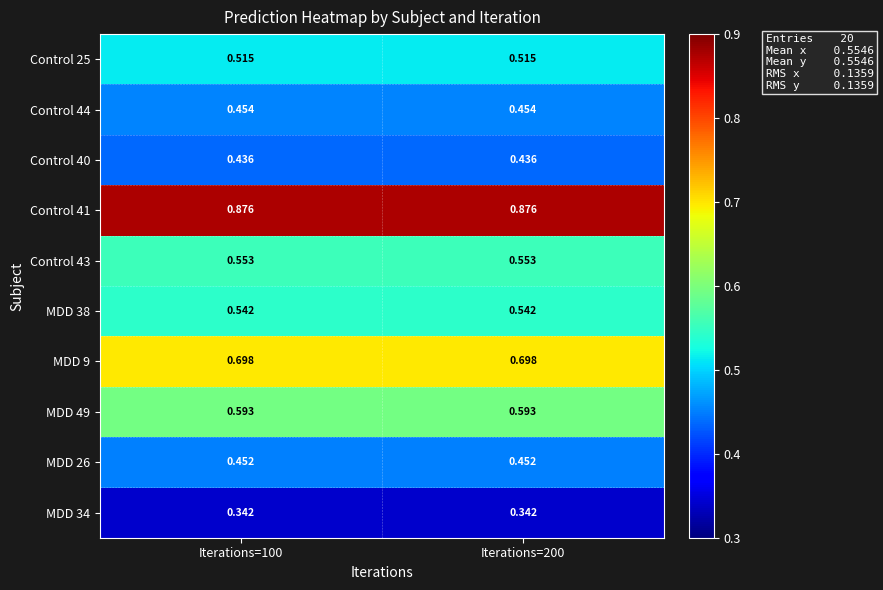

Is the value of Control 25 at Iterations=200 greater than the value of Control 44 at Iterations=100?

Yes